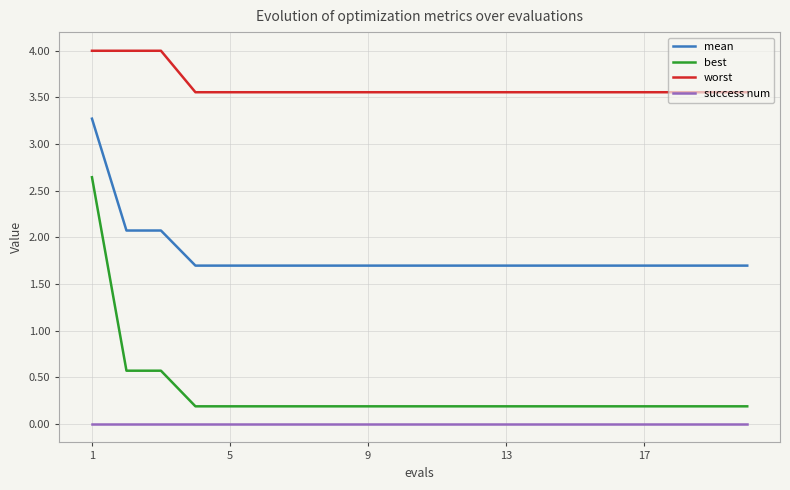

List the series in order of their peak value, highest first.

worst, mean, best, success num